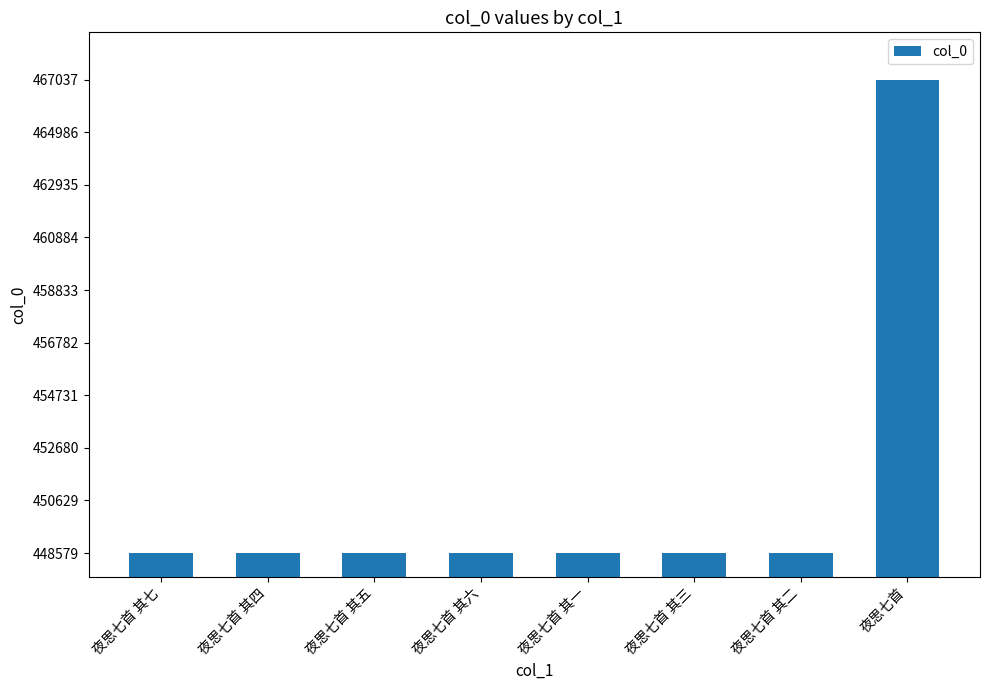

What is the average value?

450889